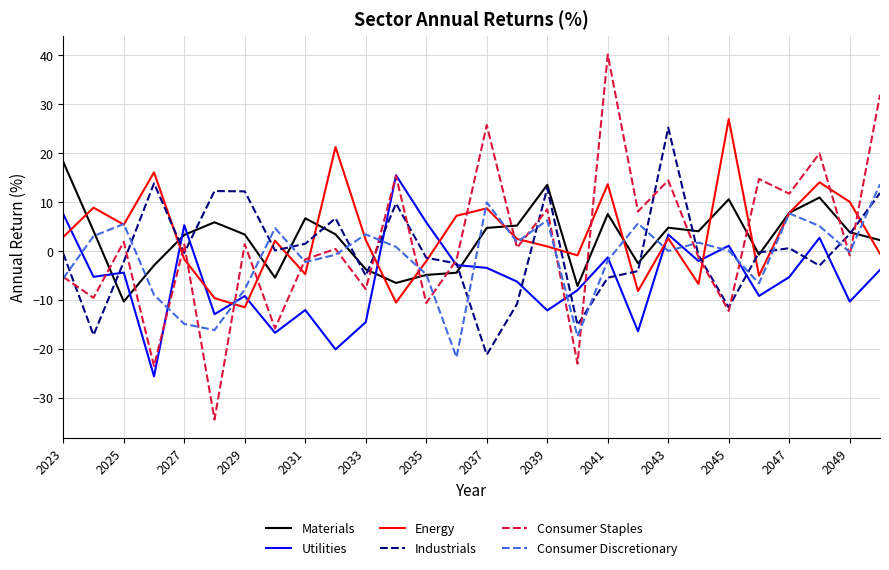

How many intersections are there between Energy and Consumer Staples?

17